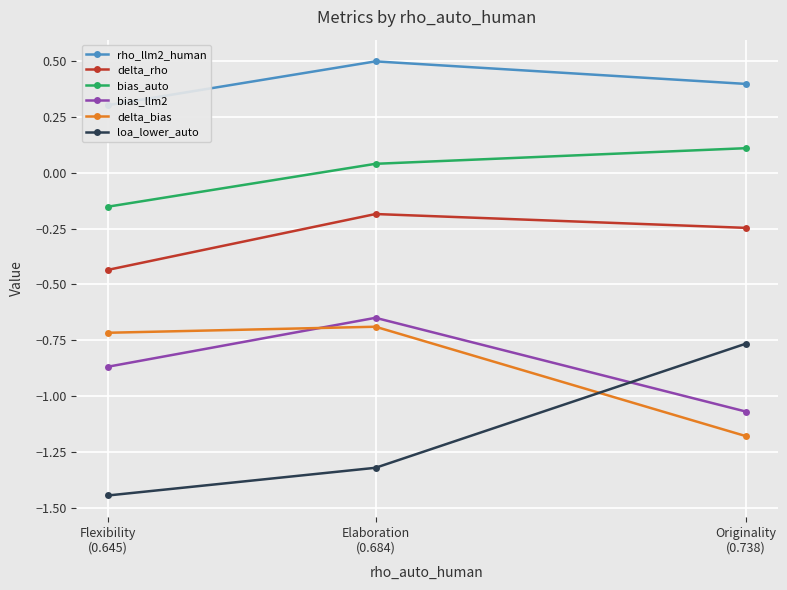

Is it true that rho_llm2_human equals 0.1 at Flexibility
(0.645)?

False